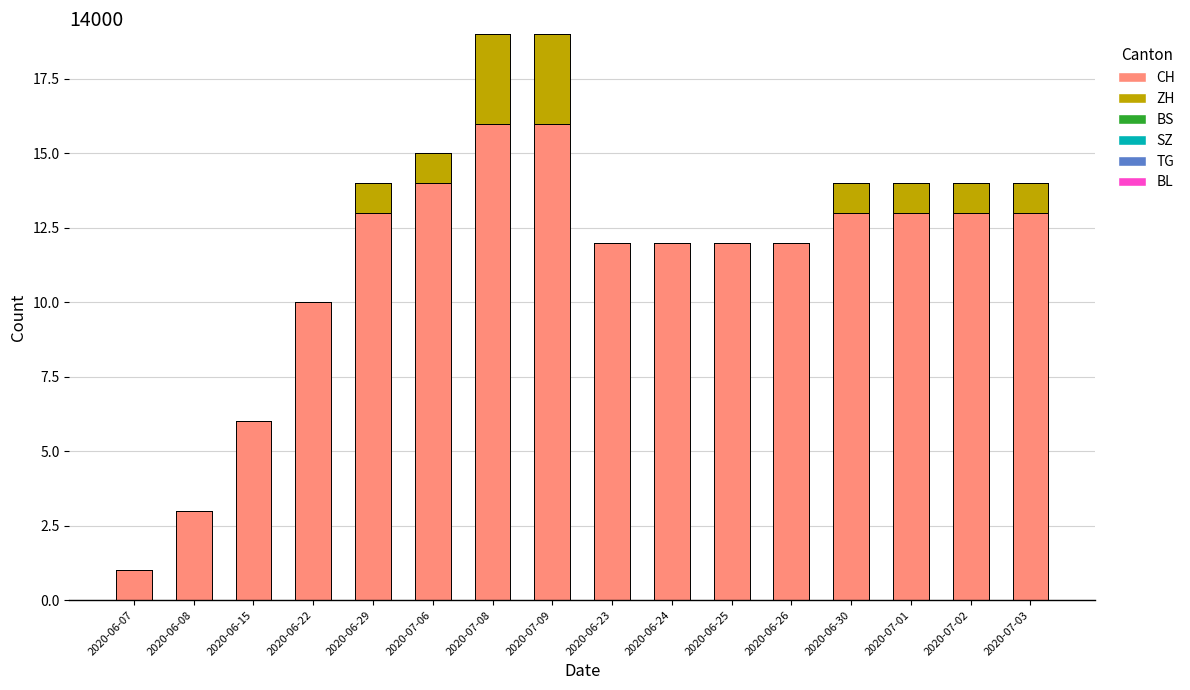

The value of CH at 2020-07-01 is 8. True or false?

False